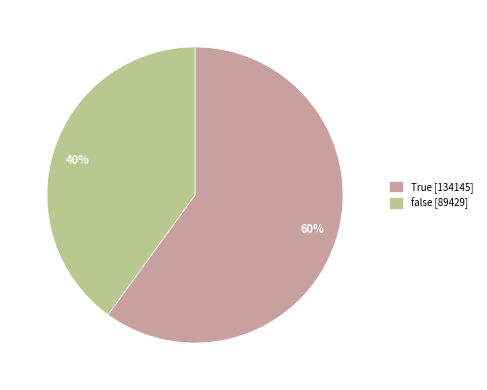

To the nearest percent, what is the average slice percentage?

50%